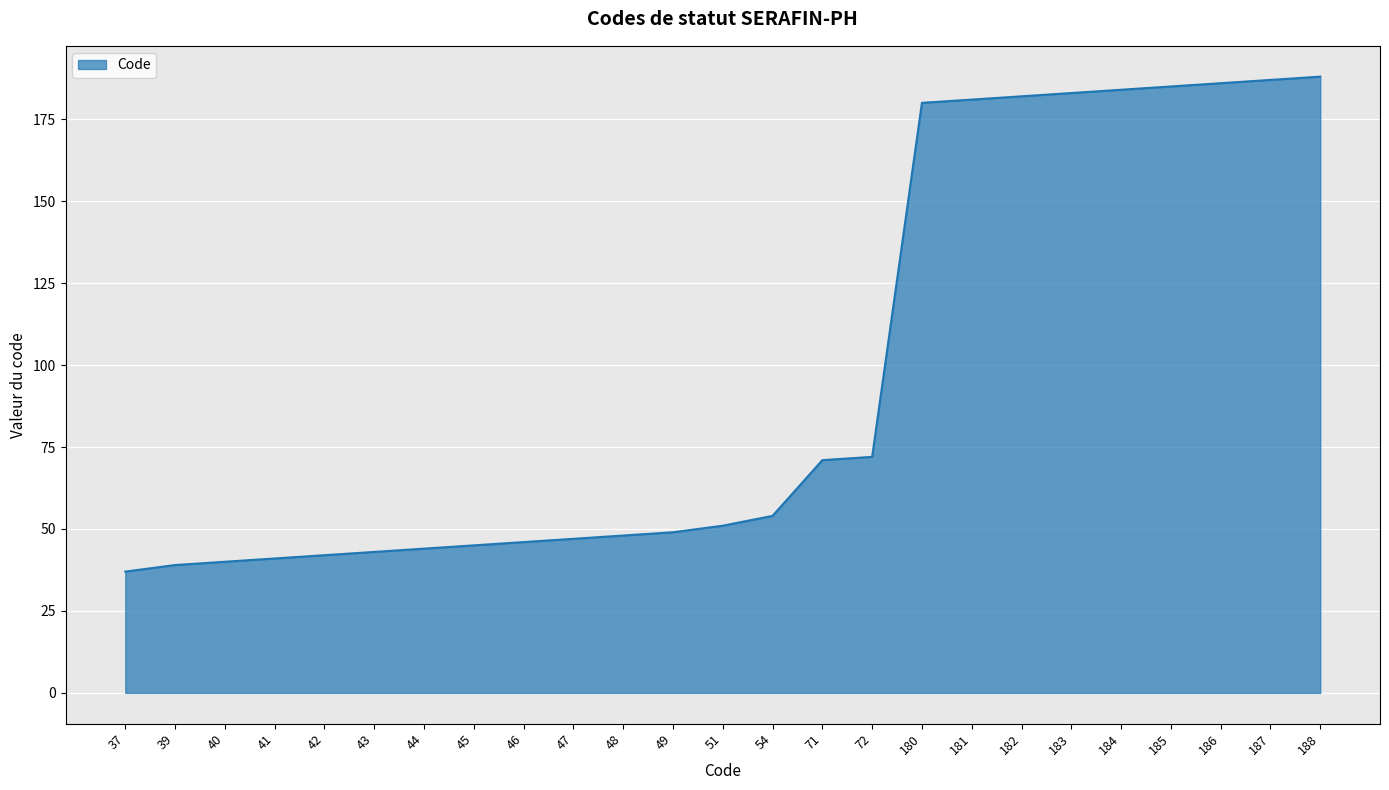

How many distinct data groups are displayed?

1